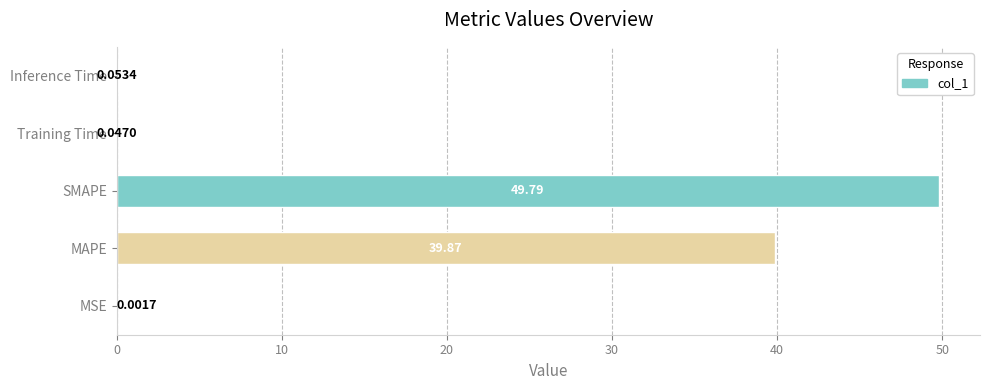

At which label is the value closest to 24?

MAPE